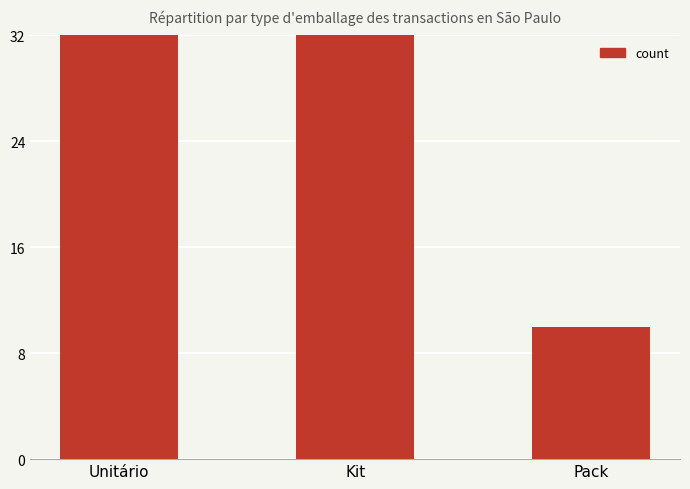

How many bars are there in total?

3